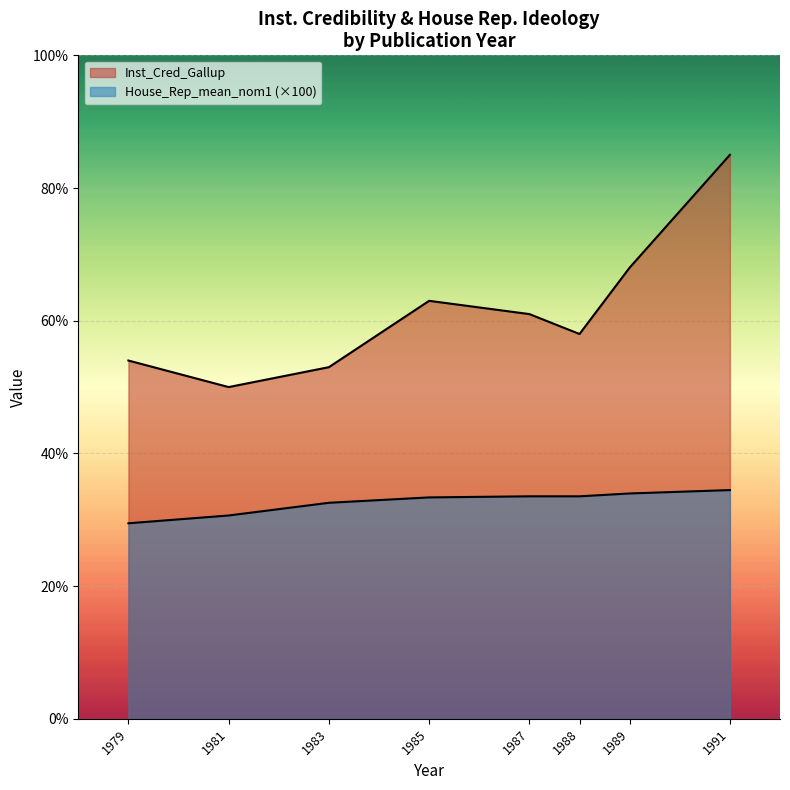

The value of Inst_Cred_Gallup at 1987 is 61.0. True or false?

True